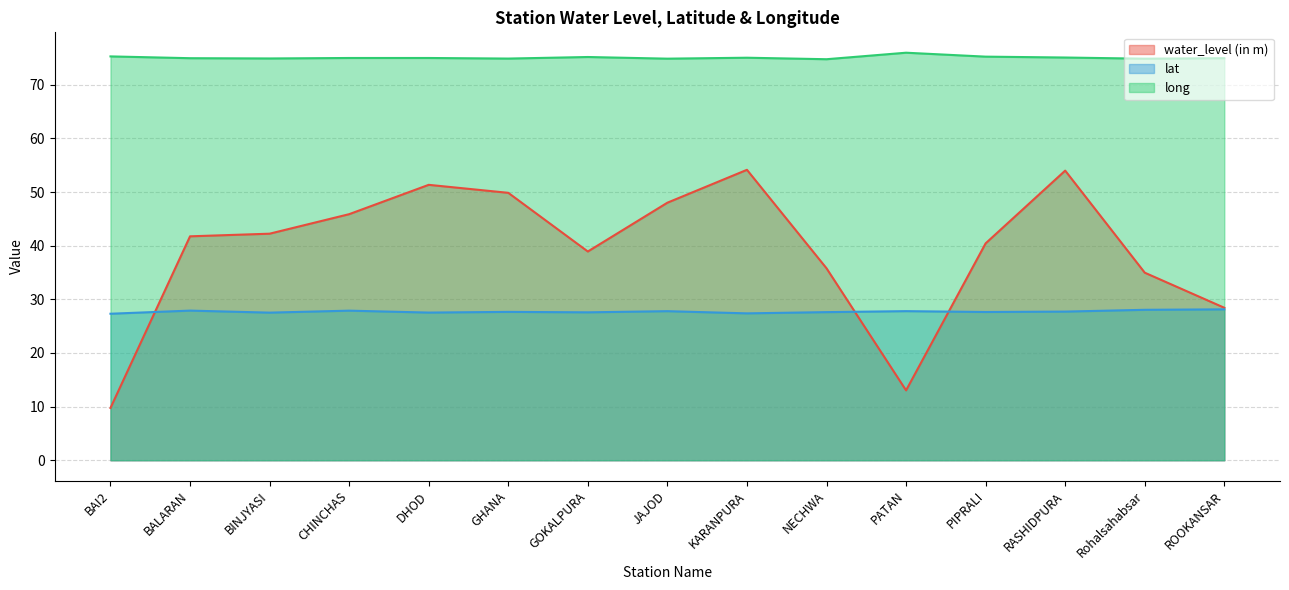

What is the sum of all water_level (in m) values?

588.6